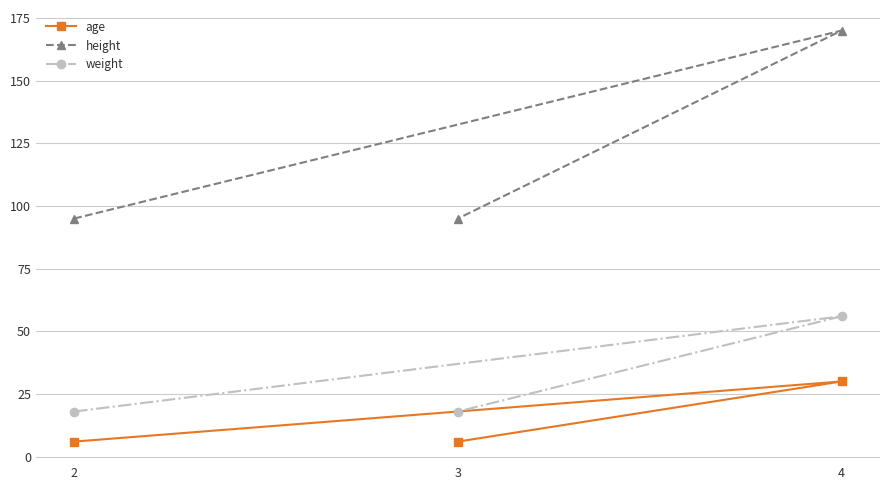

What is the lowest value of the age series?

6